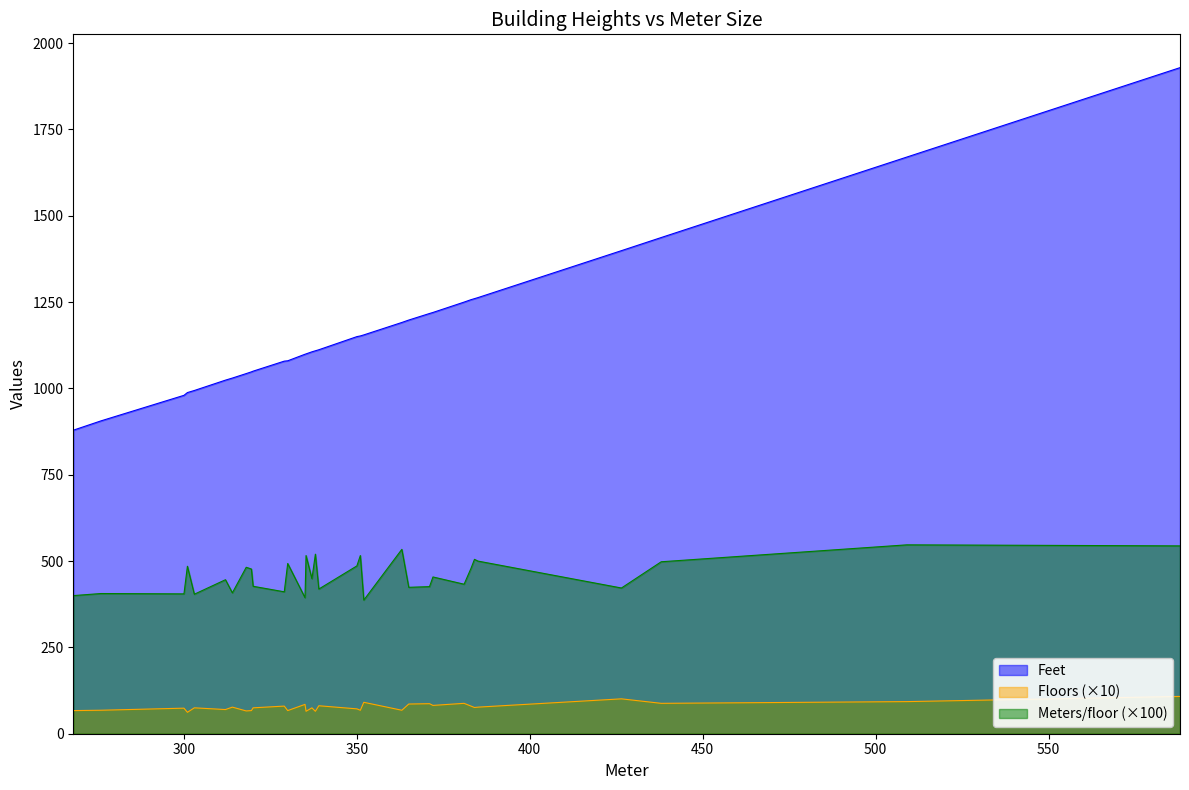

Between 588 and 438, which is larger?

588